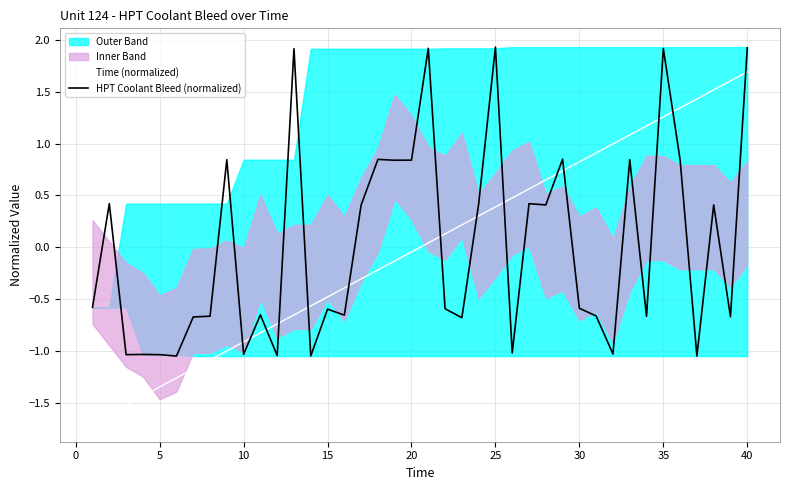

At which label does Time (normalized) reach its peak?

40